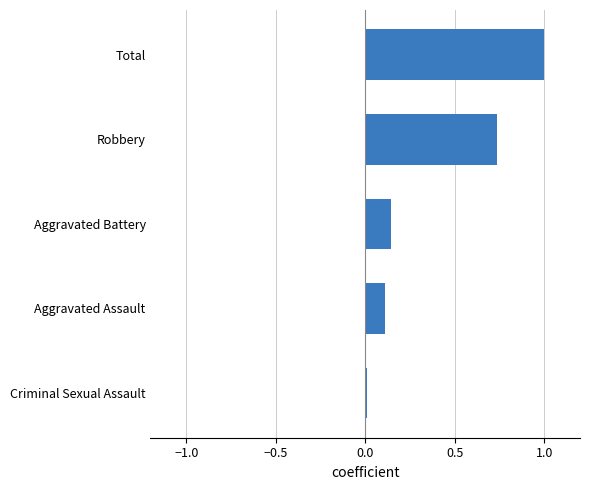

List the labels in order of value, largest first.

Total, Robbery, Aggravated Battery, Aggravated Assault, Criminal Sexual Assault